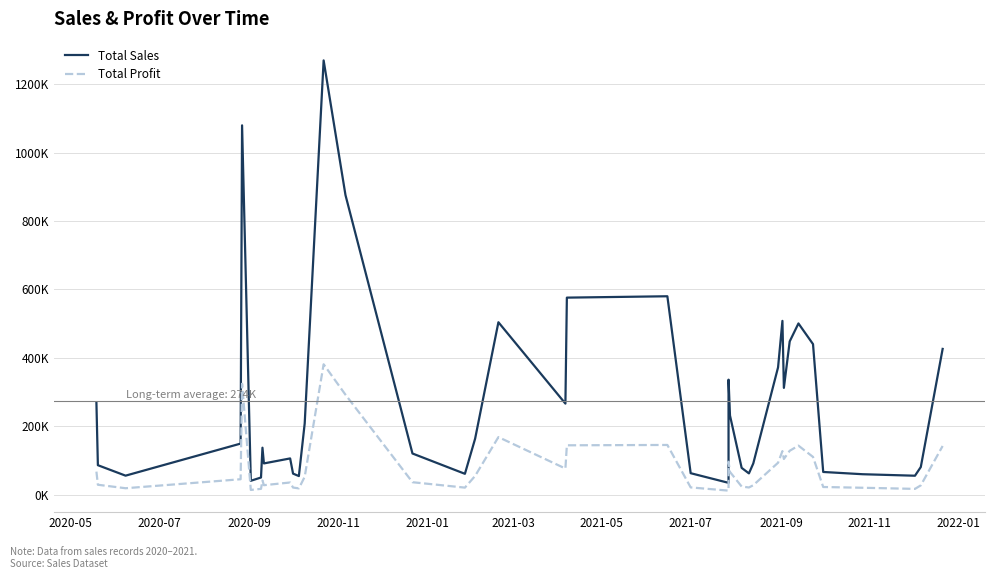

In Total Sales, how many points are lower than both neighbors (excluding endpoints)?

10